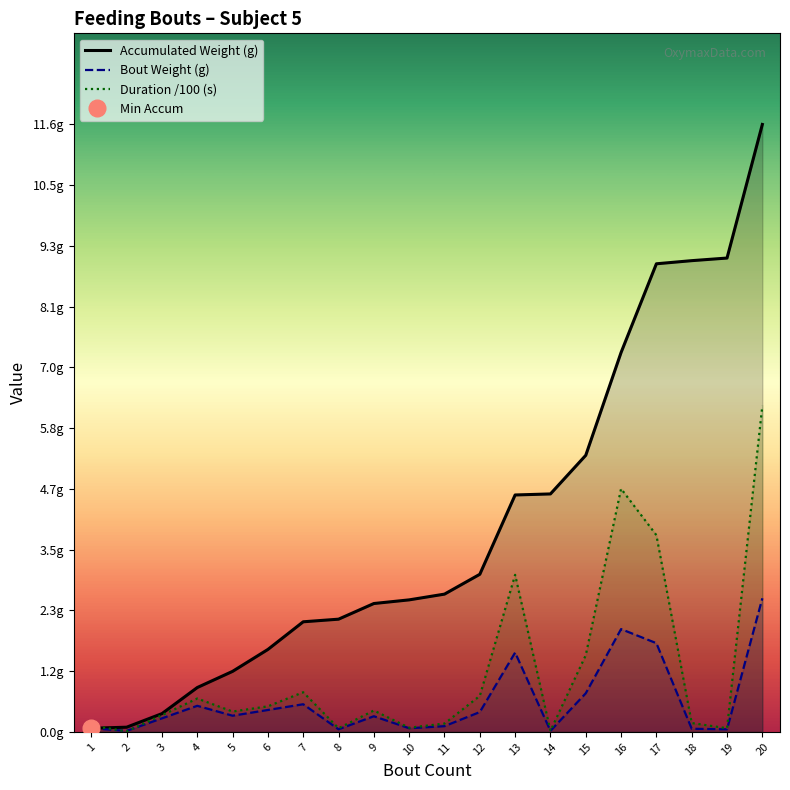

At 17, list the series in order from largest to smallest.

Accumulated Weight (g), Duration /100 (s), Bout Weight (g)